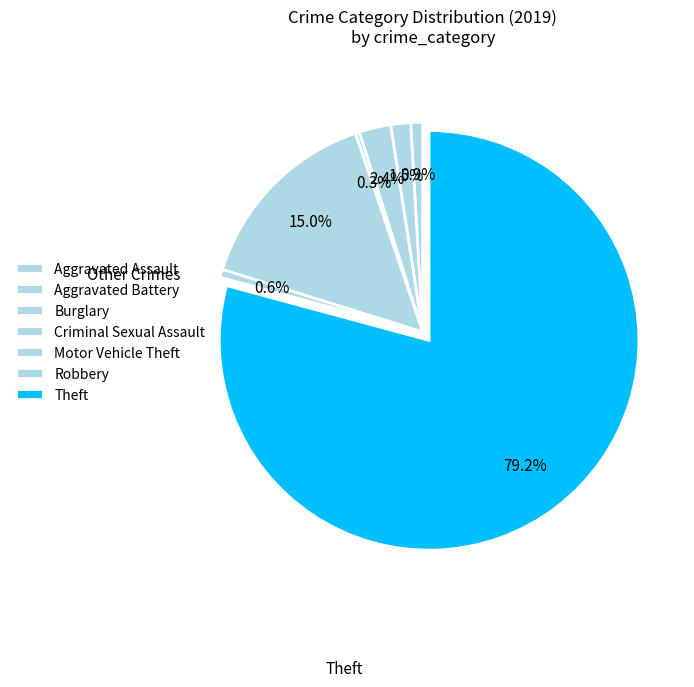

To the nearest percent, what is the difference between the Burglary and Motor Vehicle Theft slice percentages?

13%